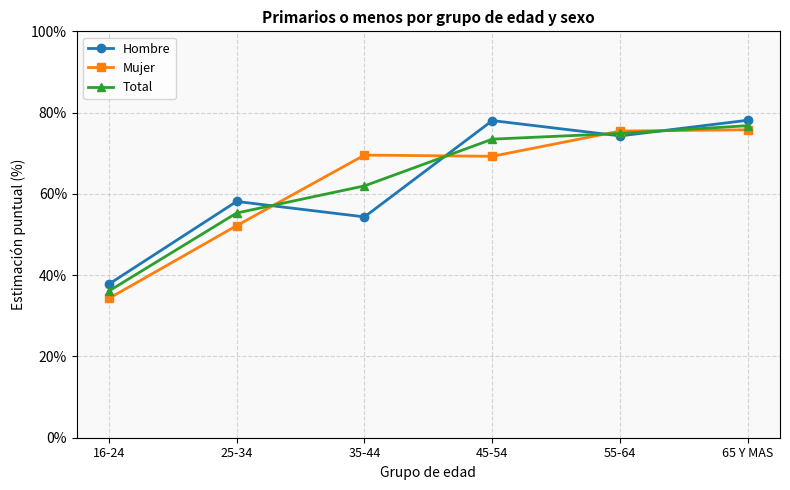

The Mujer series shows 34.3 at 16-24. True or false?

True